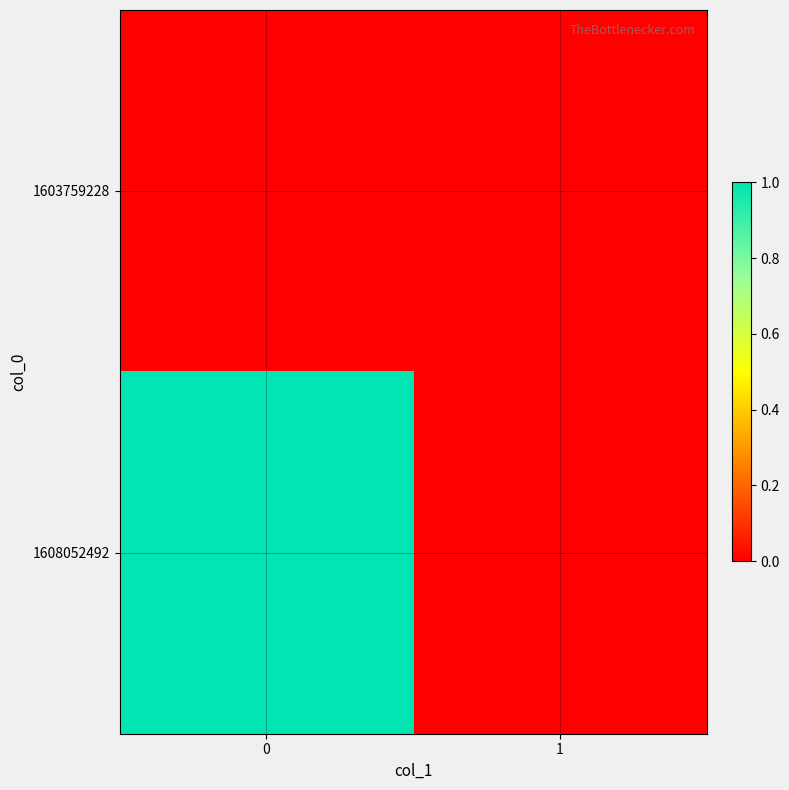

Reading left to right, list all the values displayed in this chart.

1603759228: 0=0	1=0
1608052492: 0=1	1=0